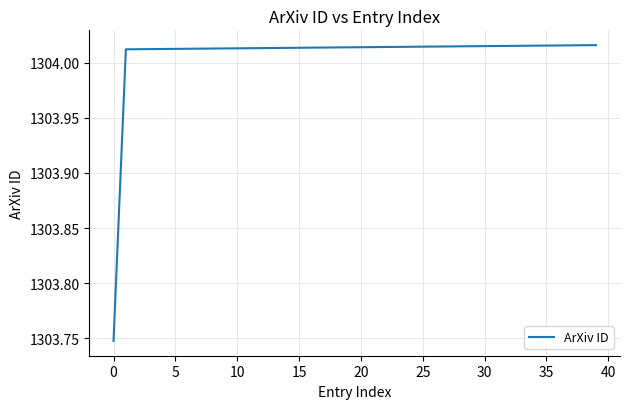

Is this an area chart (filled region under the line)?

No